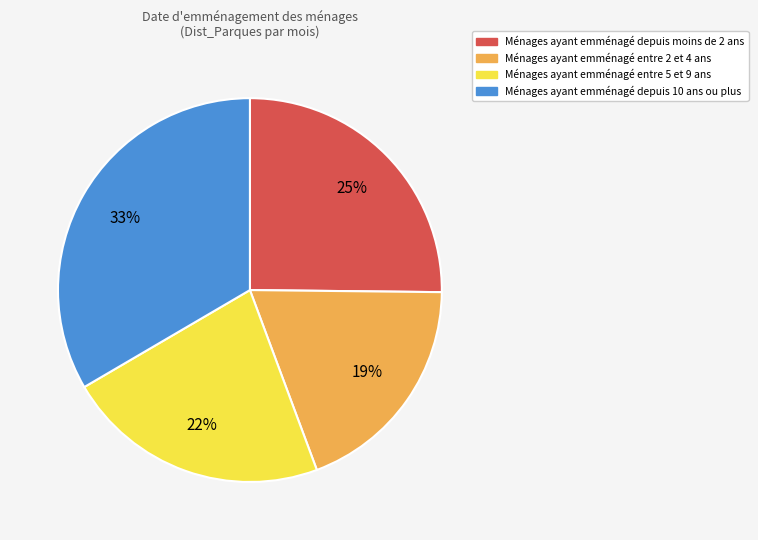

Which category has the smallest portion of the pie?

Ménages ayant emménagé entre 2 et 4 ans